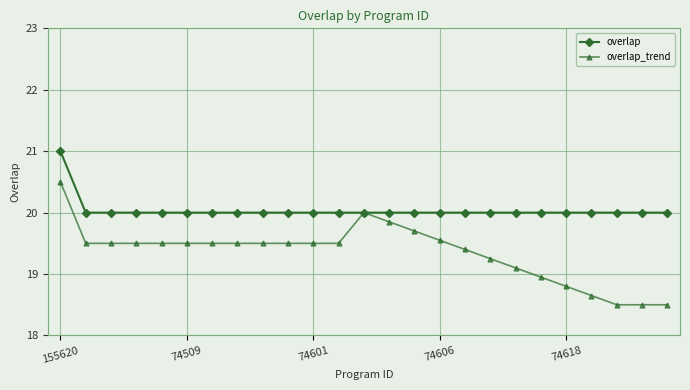

What is the highest value of the overlap series?

21.0